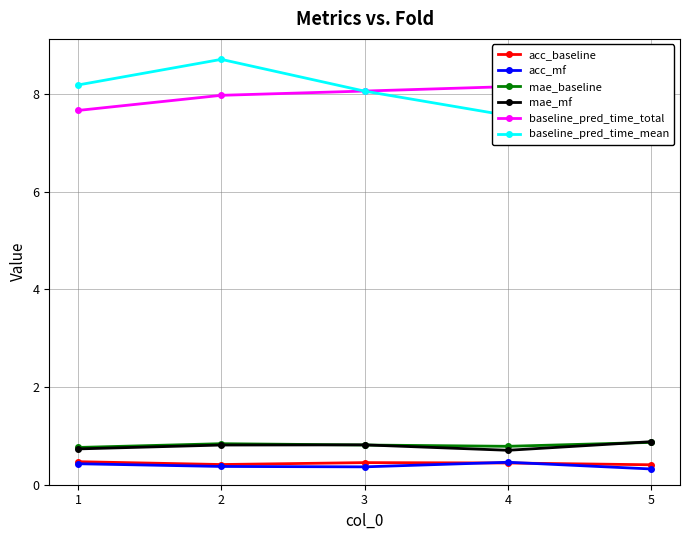

In acc_baseline, how many points are higher than both neighbors (excluding endpoints)?

1